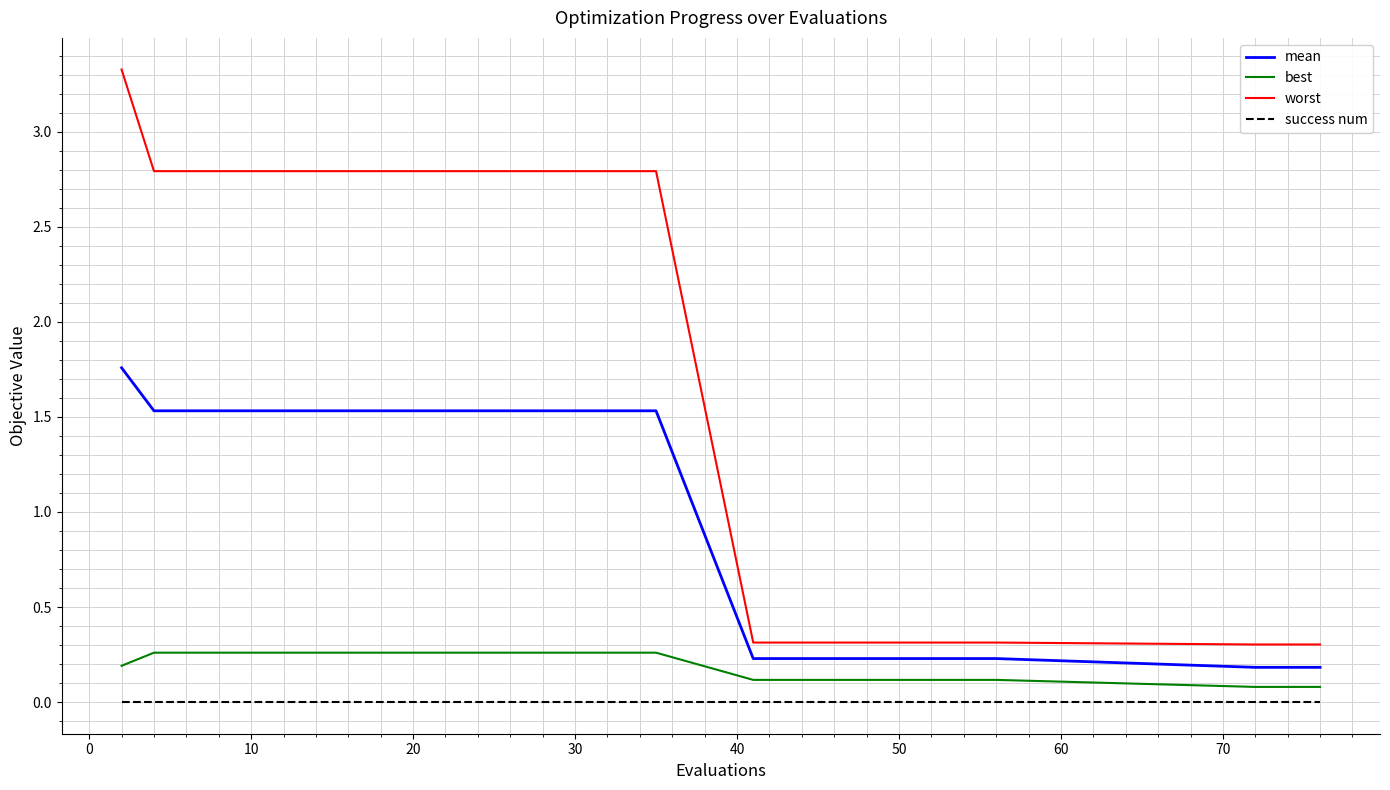

True or false: worst and best cross at least once.

False